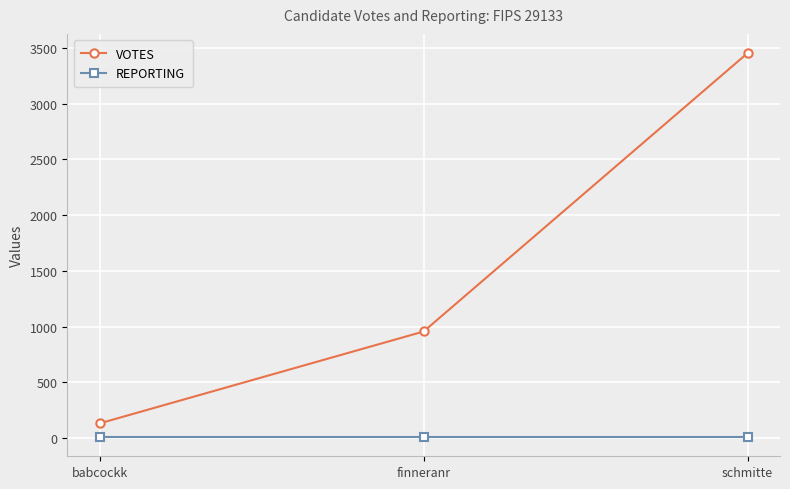

What is the total value across all series at schmitte?

3462